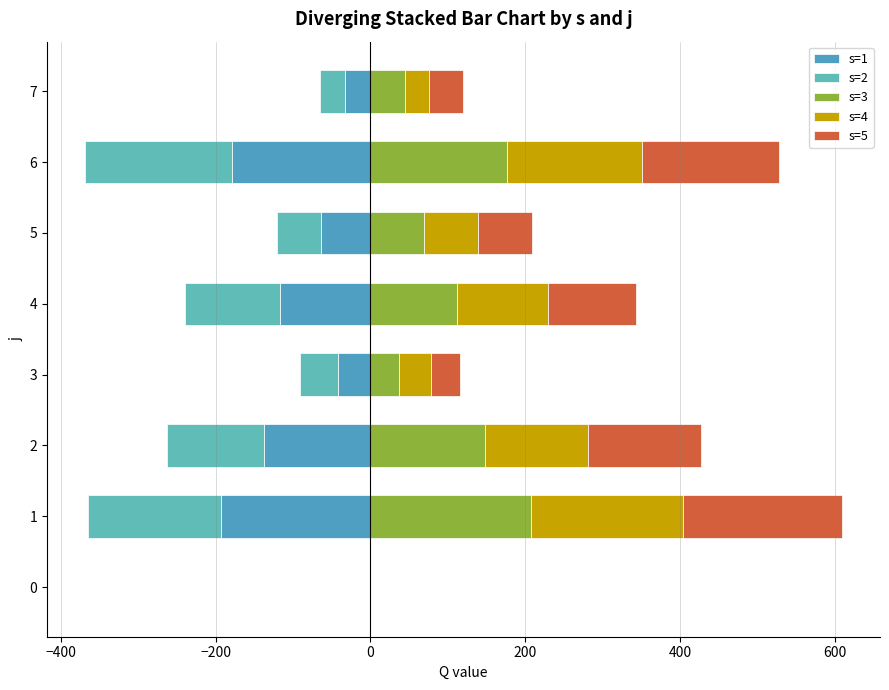

What is the difference between the maximum and minimum values in the s=1 series?

193.6